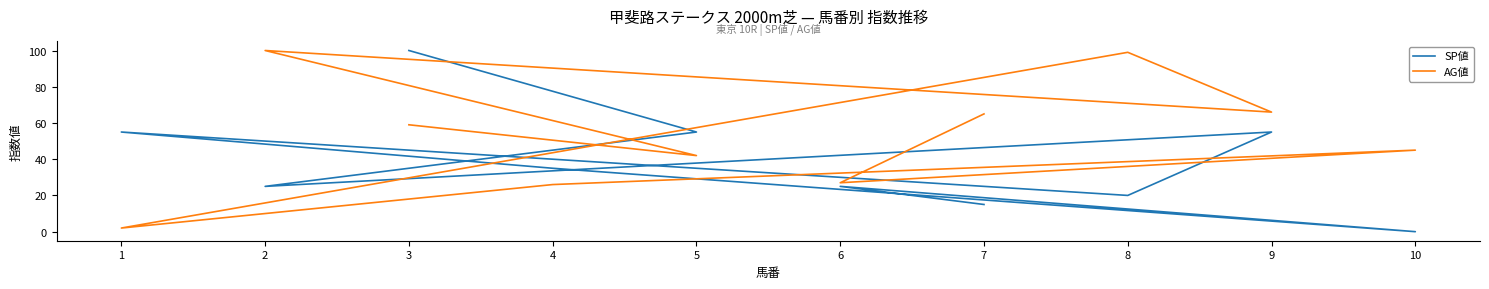

The value of AG値 at 10 is 27. True or false?

False